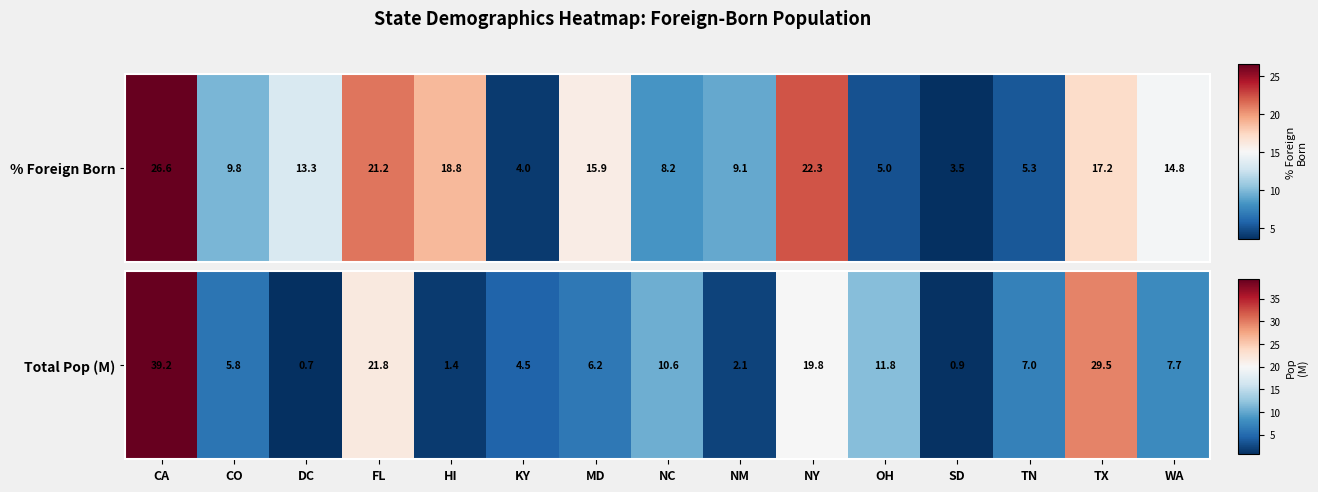

At which label does the data first exceed 6?

CA